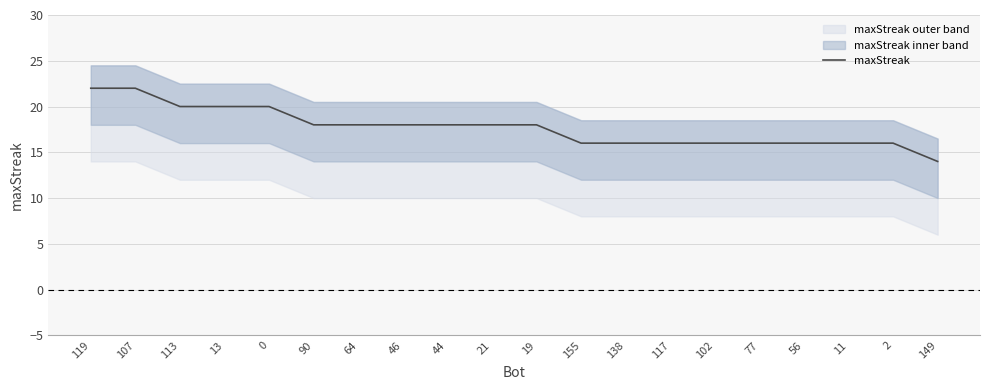

How many data points are above 18?

5